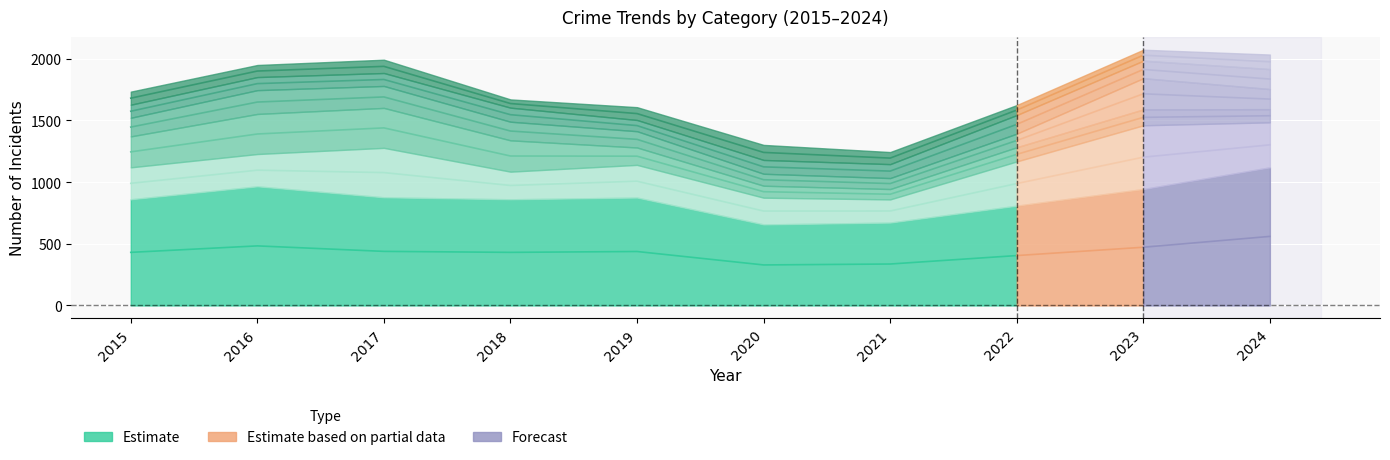

In Theft, how many points are higher than both neighbors (excluding endpoints)?

2